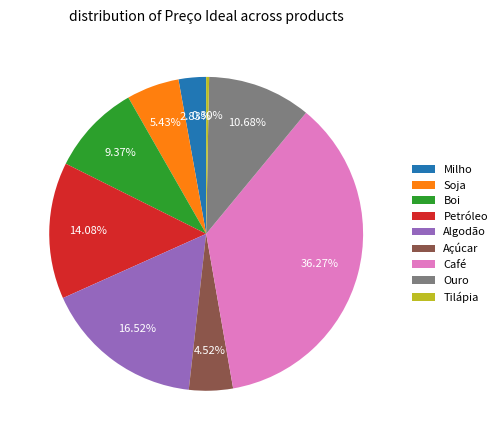

Which has a higher value, Algodão or Ouro?

Algodão